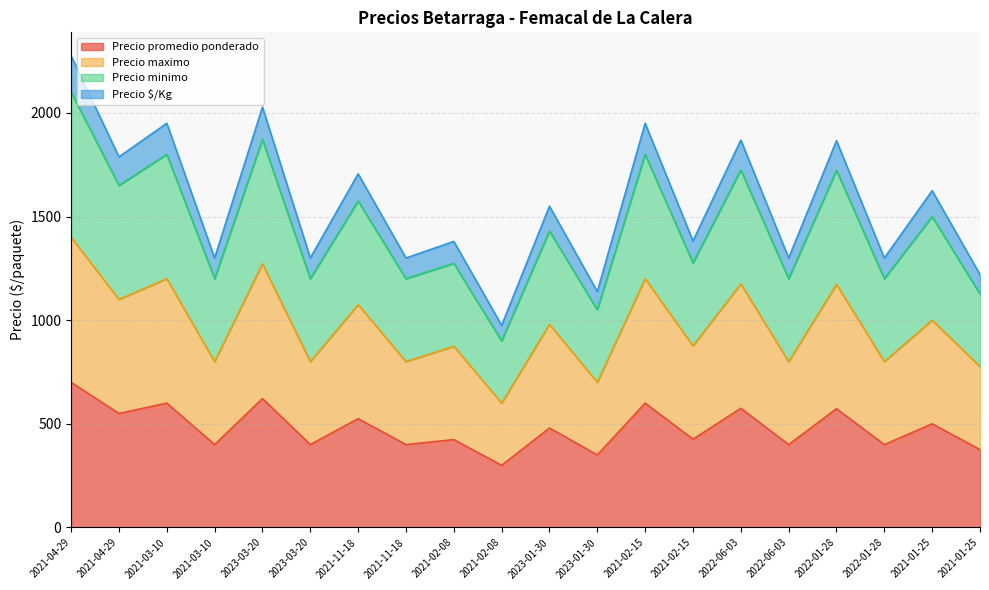

How many lines are shown in the chart?

4